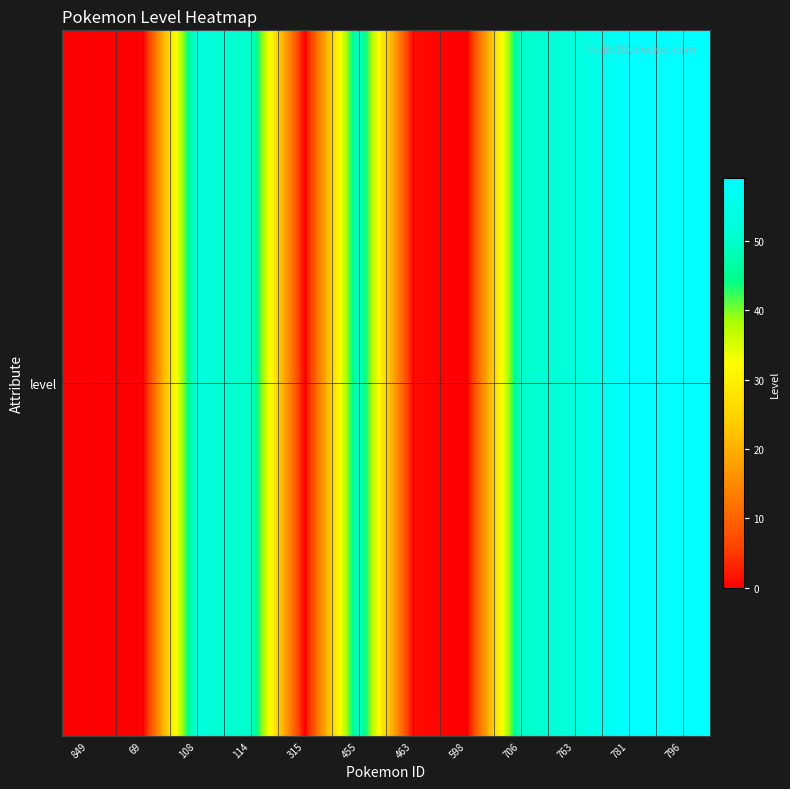

Count the number of values greater than 50.

4